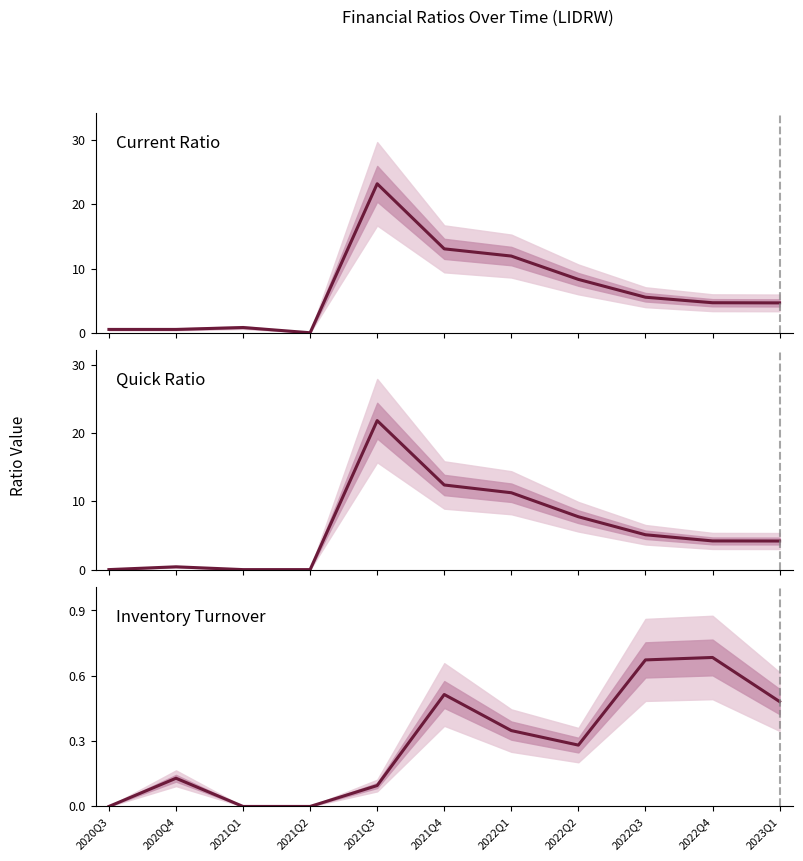

True or false: Inventory Turnover has more than 2 points higher than both neighbors.

True